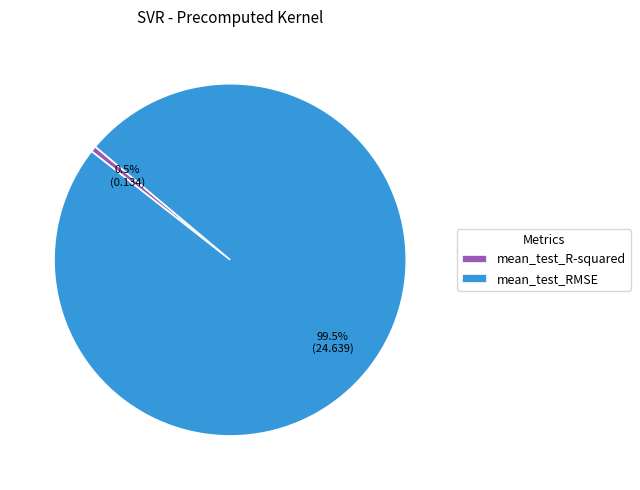

Count the number of slices in the pie.

2